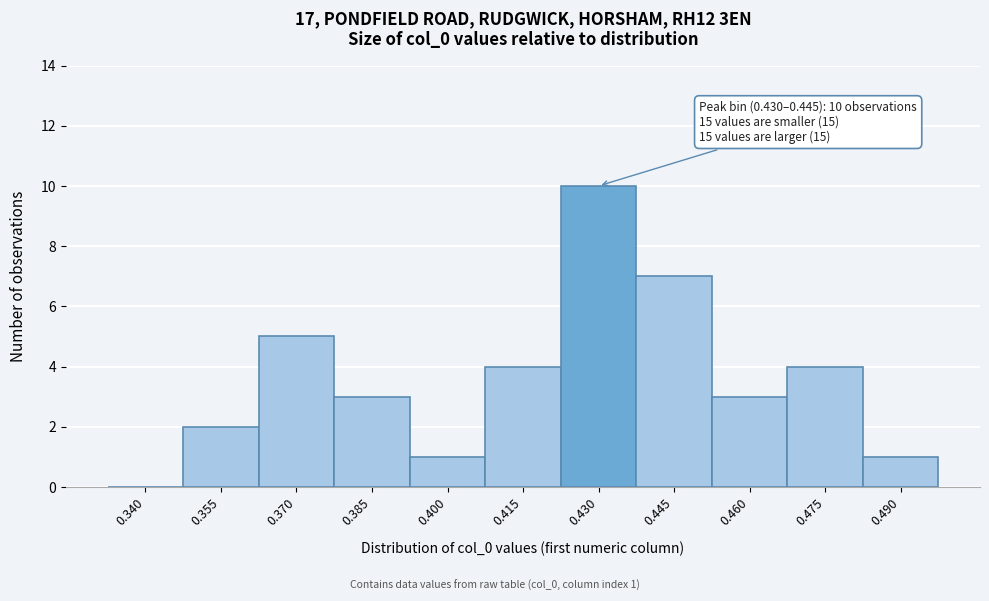

Reading right to left, what are all the values shown in this chart?

0.490=1	0.475=4	0.460=3	0.445=7	0.430=10	0.415=4	0.400=1	0.385=3	0.370=5	0.355=2	0.340=0